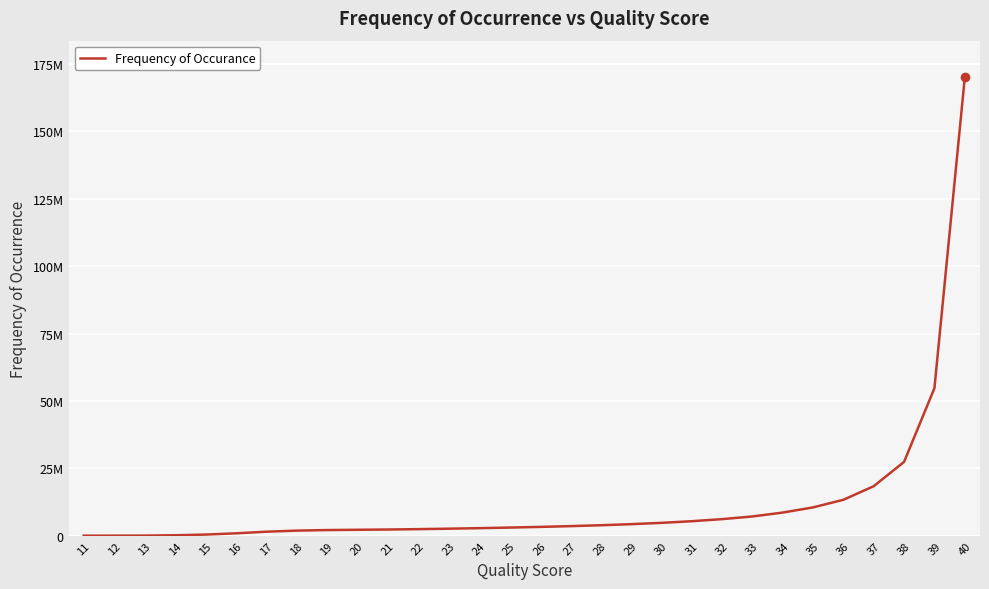

What is the maximum value shown in the chart?

170062946